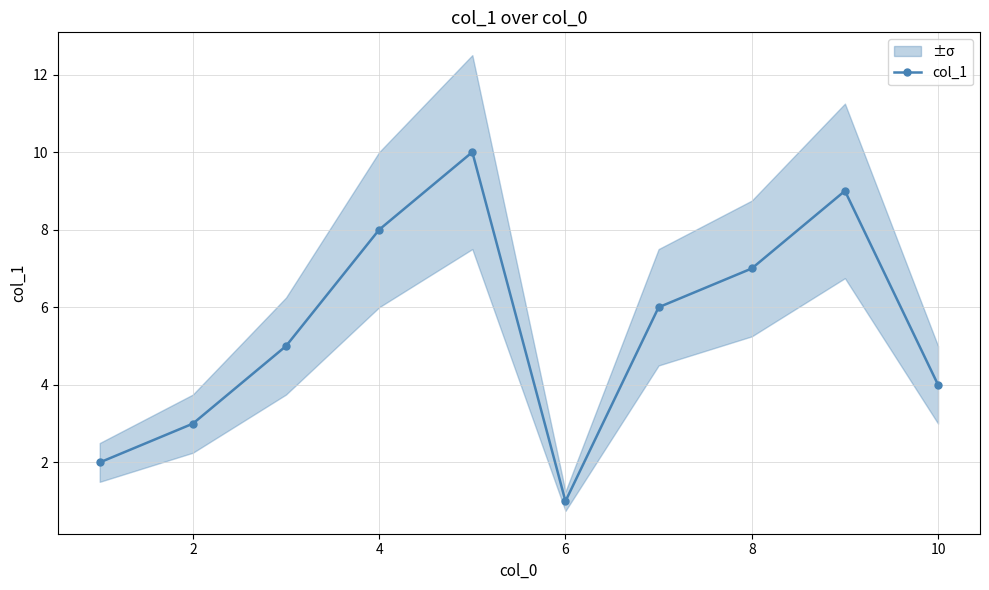

How many series are shown in this chart?

1